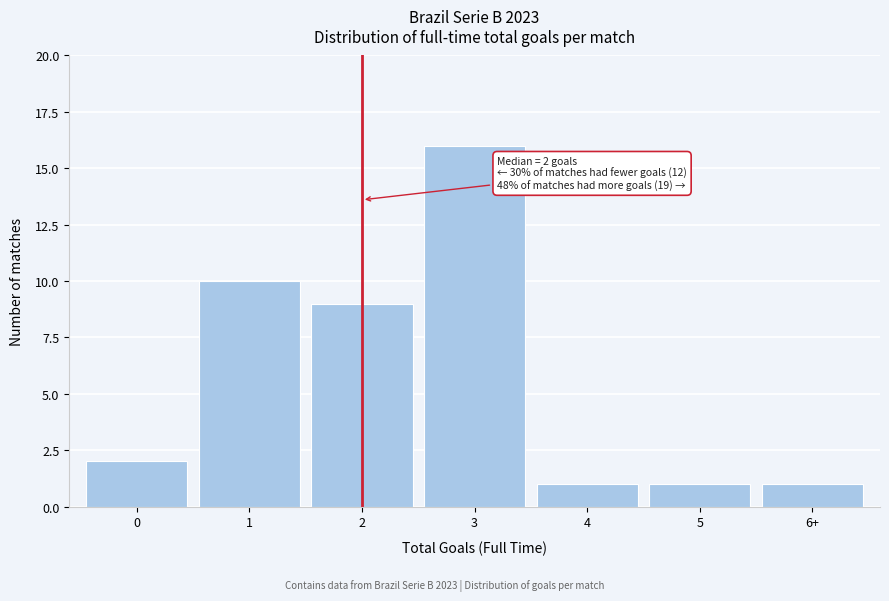

Reading left to right, list all the values displayed in this chart.

0=2	1=10	2=9	3=16	4=1	5=1	6+=1